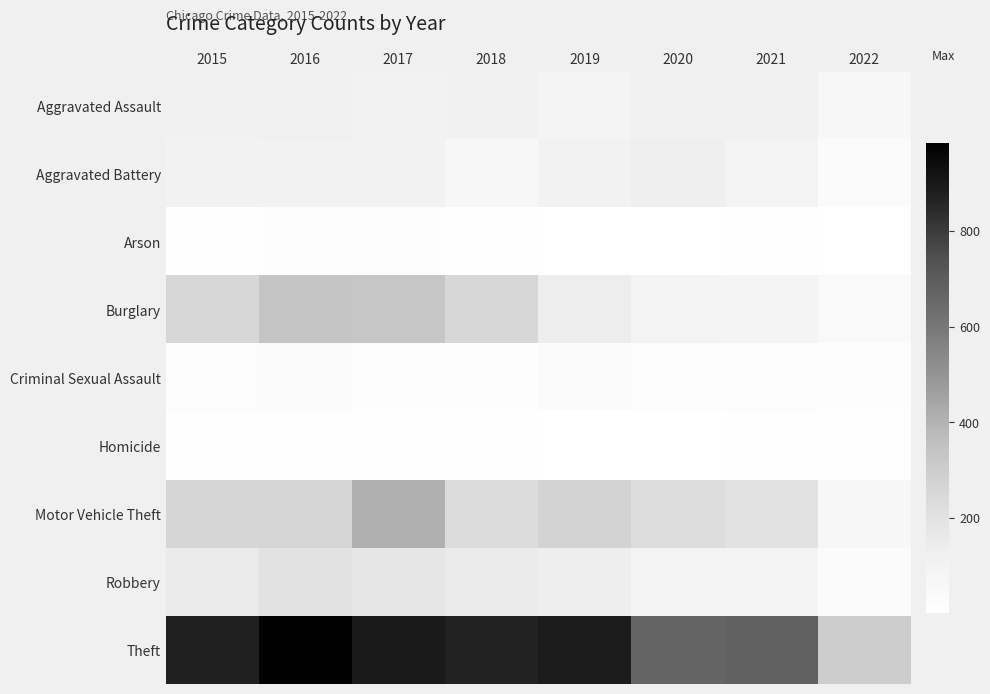

At how many categories does at least one series exceed 886?

3